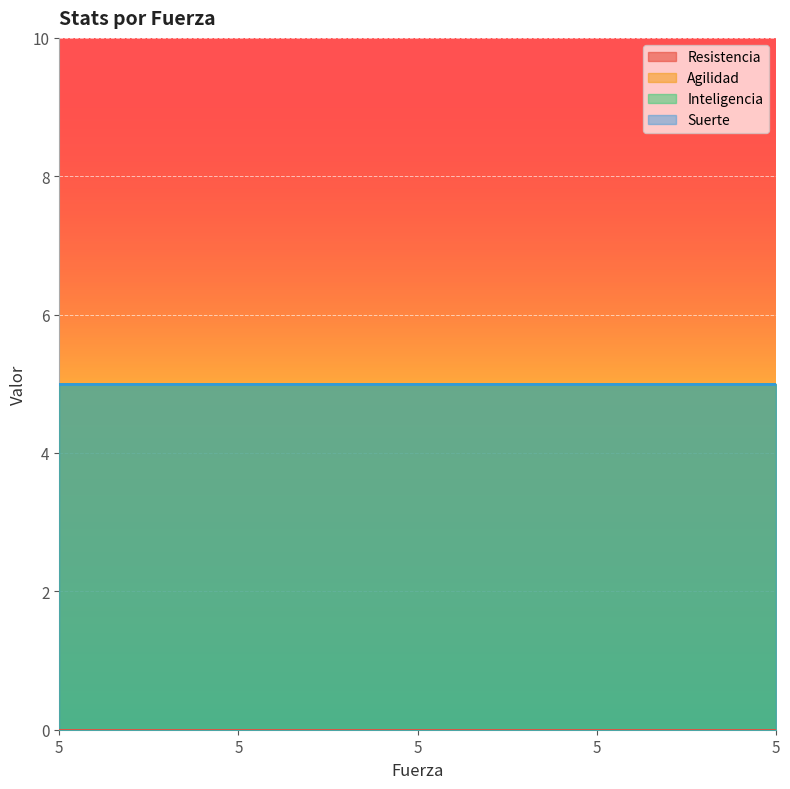

What are all the series names shown in the legend?

Resistencia, Agilidad, Inteligencia, Suerte